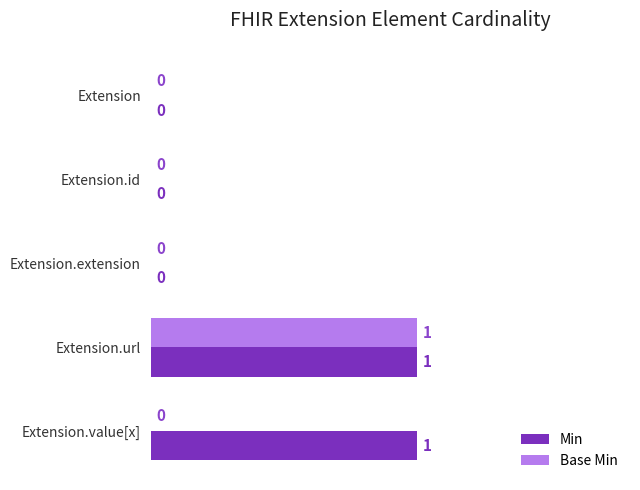

At which category is the sum across all series the highest?

Extension.url